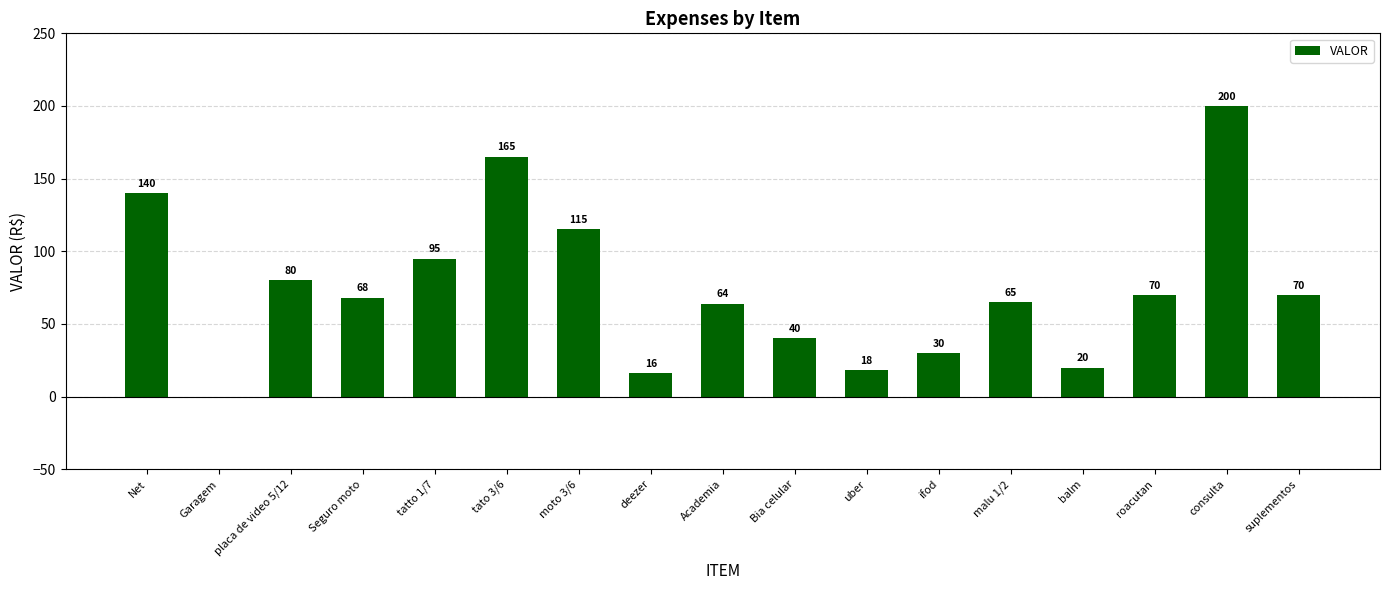

What is the sum of all values?

1256